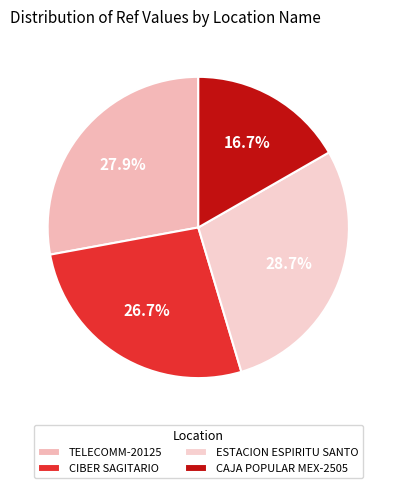

Rank the categories by value from lowest to highest.

CAJA POPULAR MEX-2505, CIBER SAGITARIO, TELECOMM-20125, ESTACION ESPIRITU SANTO